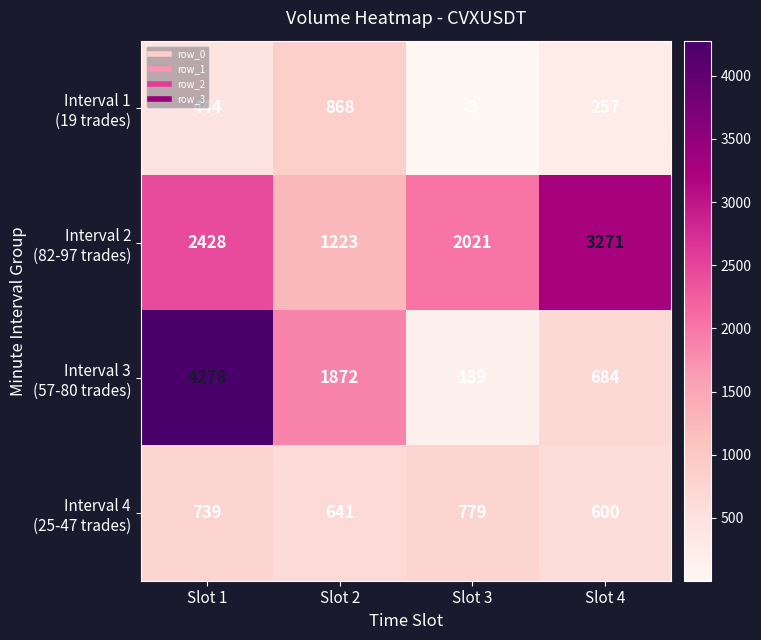

Which category has the lowest value across all series?

Slot 3